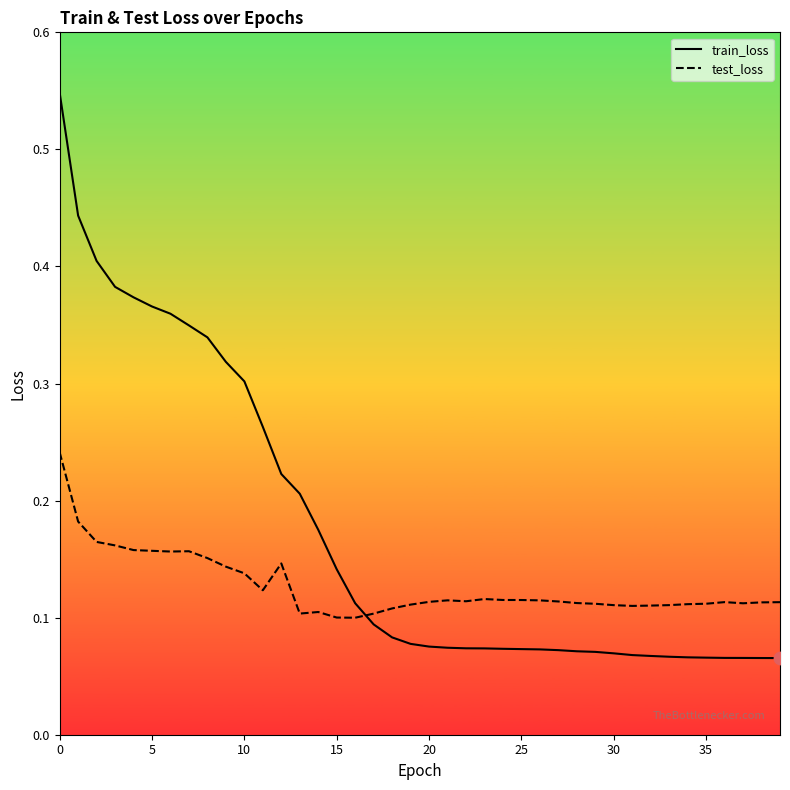

What are all the series names shown in the legend?

train_loss, test_loss